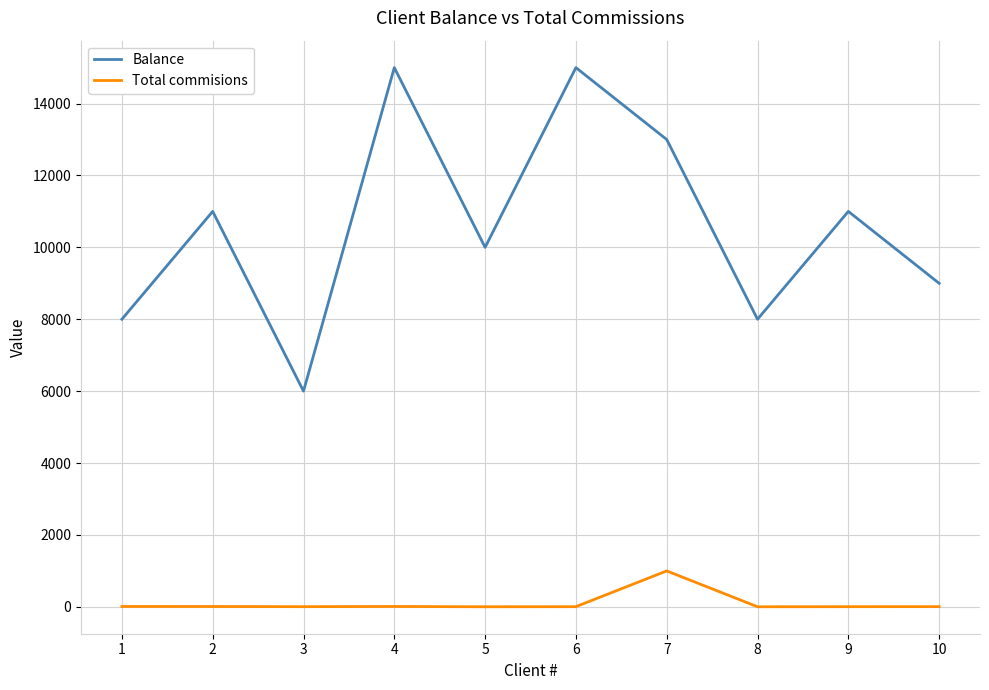

What is the spread (max minus min) of values at 3?

5995